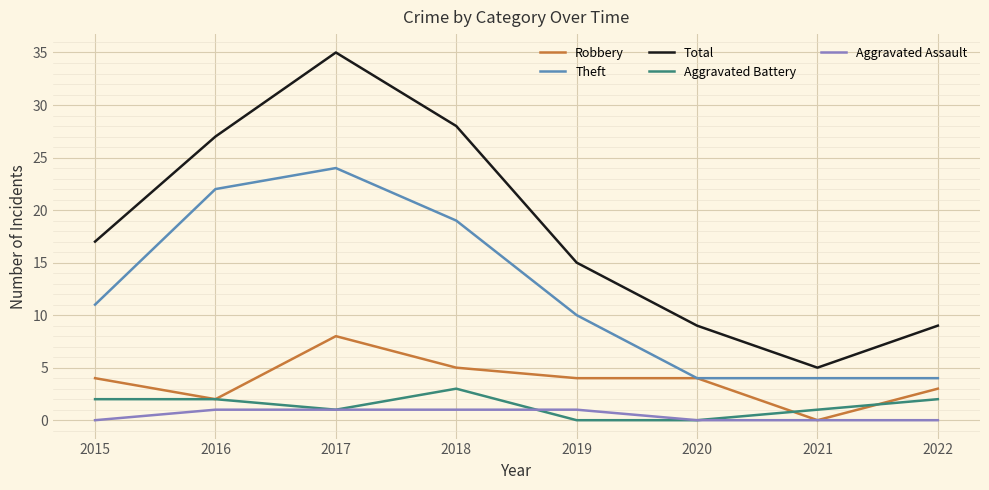

What is the approximate value of Total at 2021?

5